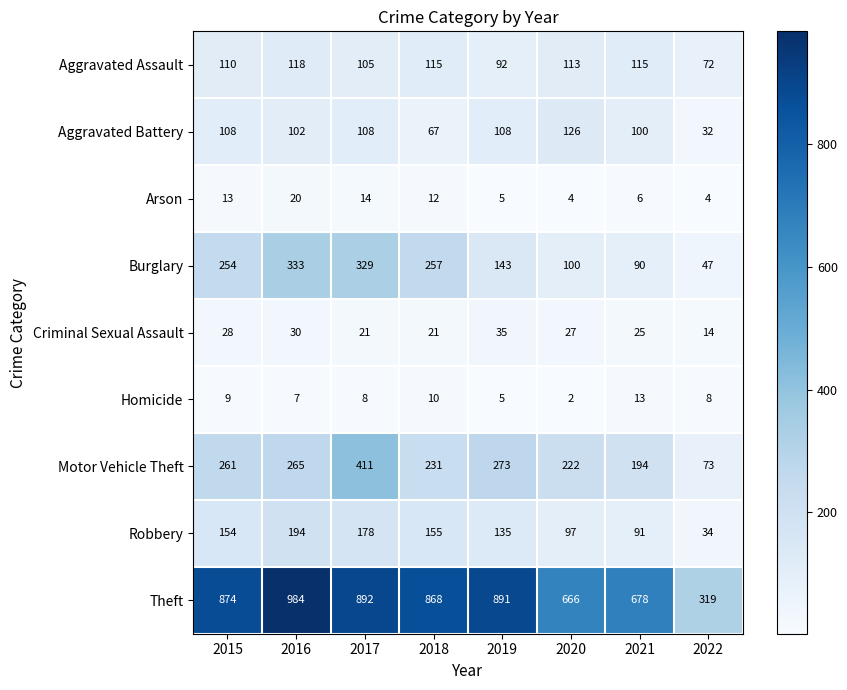

List the labels in order of Motor Vehicle Theft value, largest first.

2017, 2019, 2016, 2015, 2018, 2020, 2021, 2022